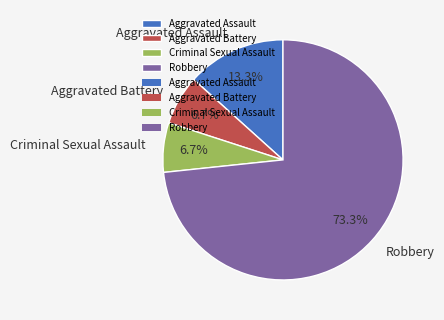

What percentage is NOT represented by Aggravated Assault?

86.7%